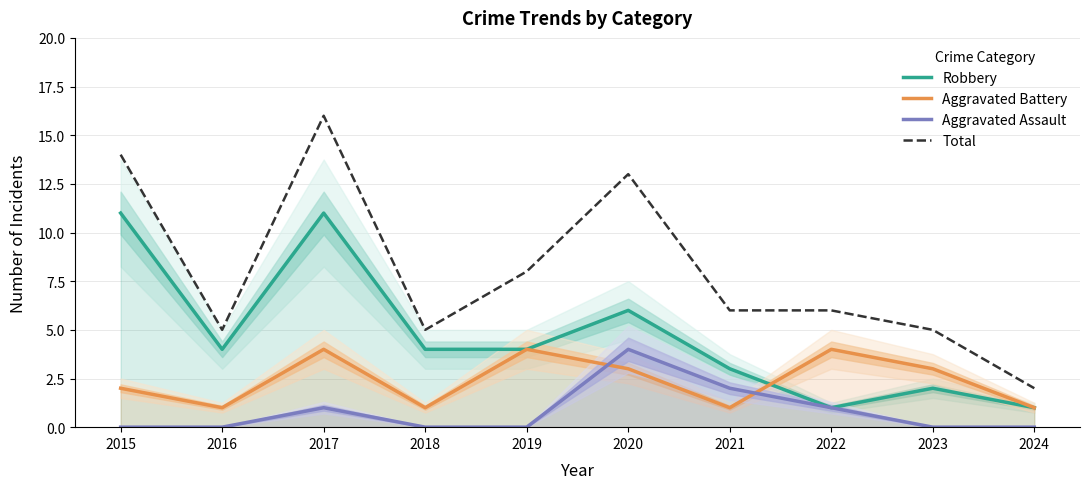

What is the total value across all series at 2021?

12